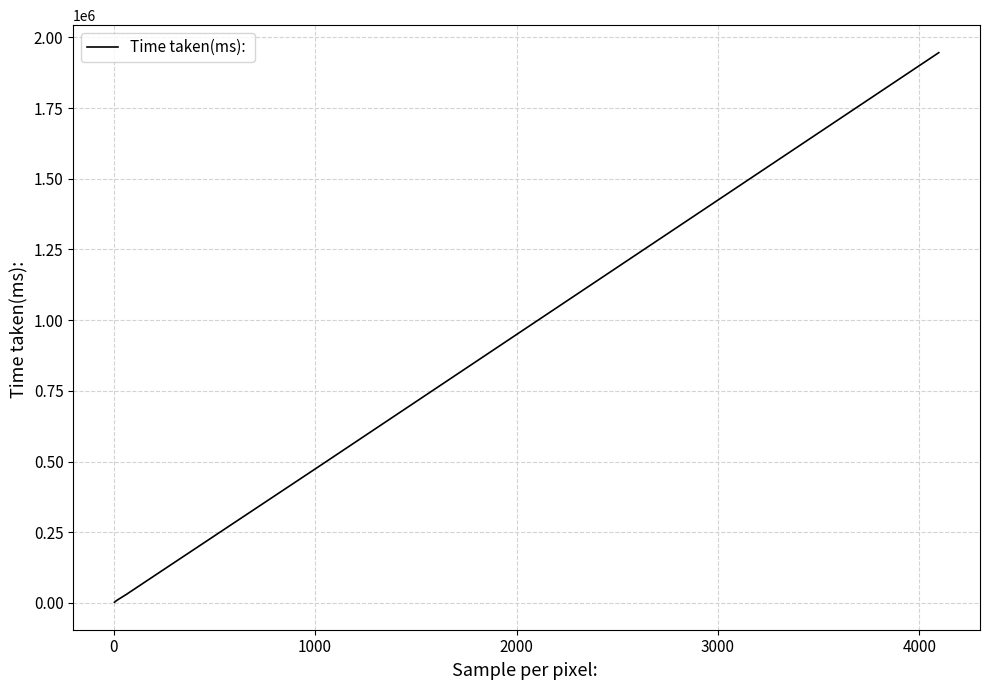

What is the greatest value displayed?

1946102